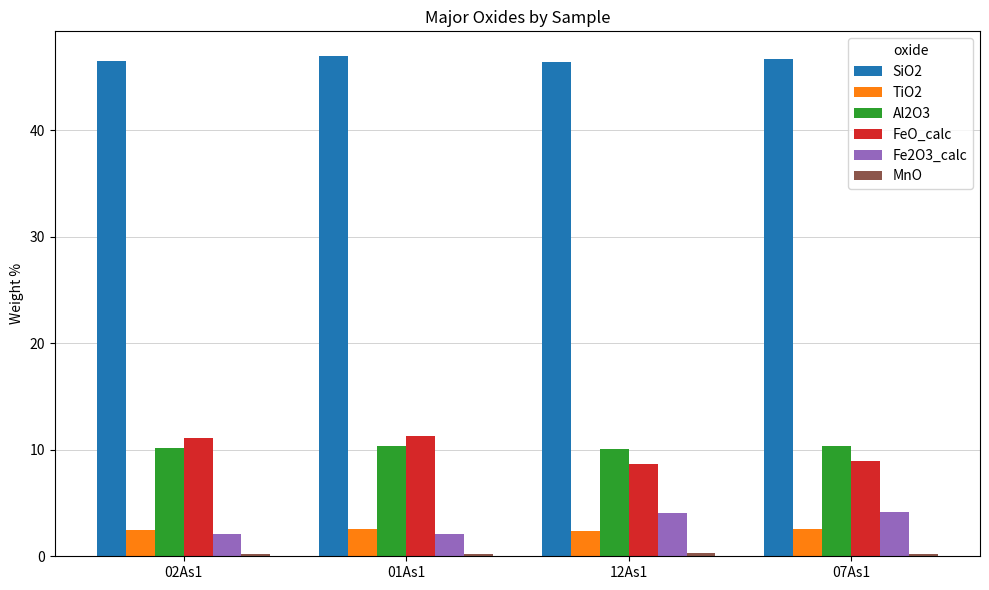

What is the greatest value displayed?

46.9